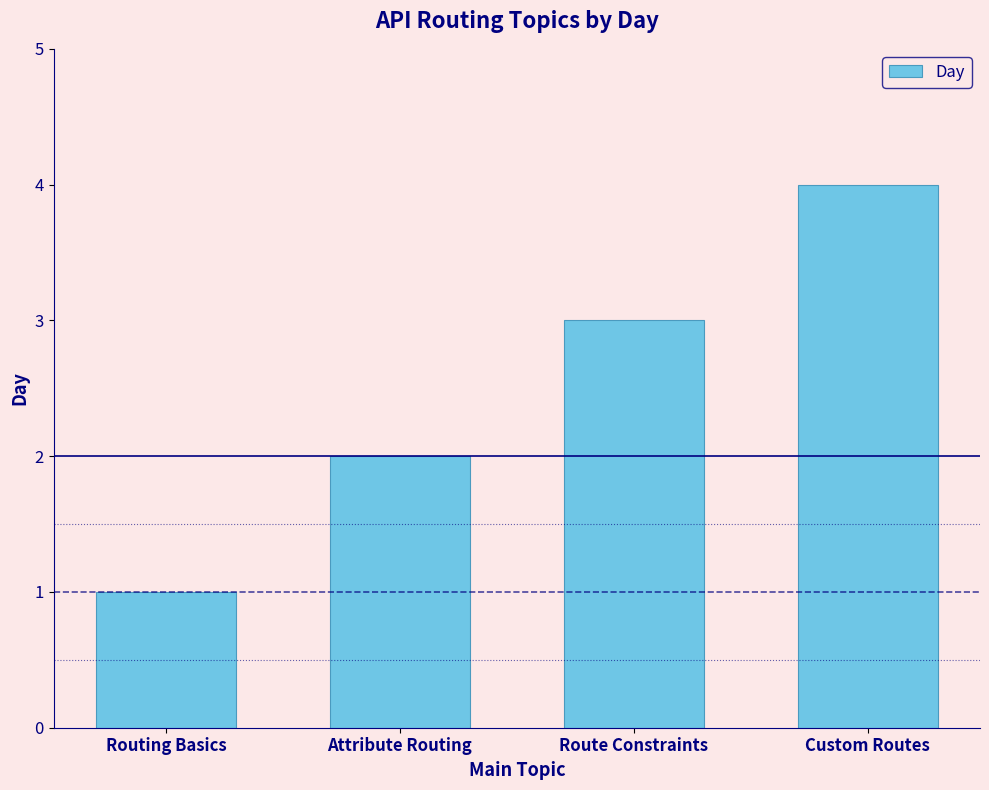

What is the minimum value shown in the chart?

1